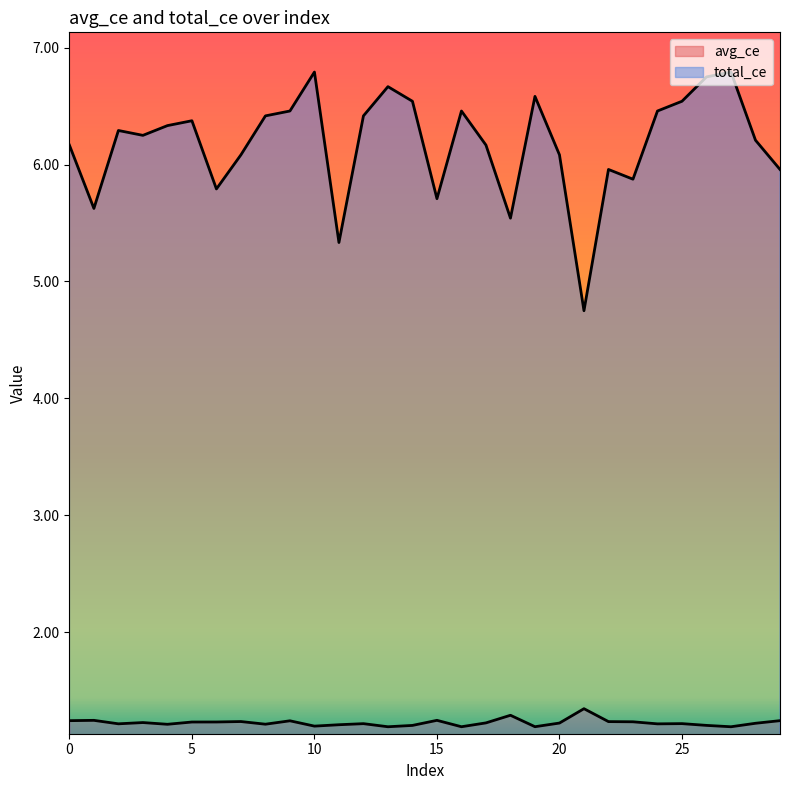

True or false: avg_ce and total_ce intersect in this chart.

False